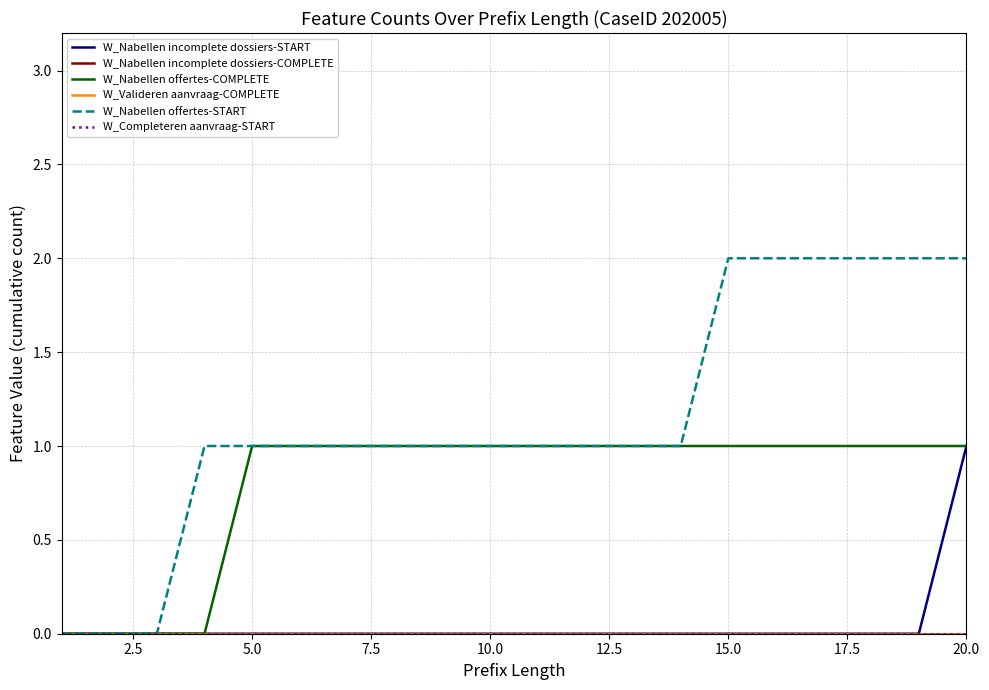

True or false: W_Nabellen offertes-START has more than 0 points higher than both neighbors.

False